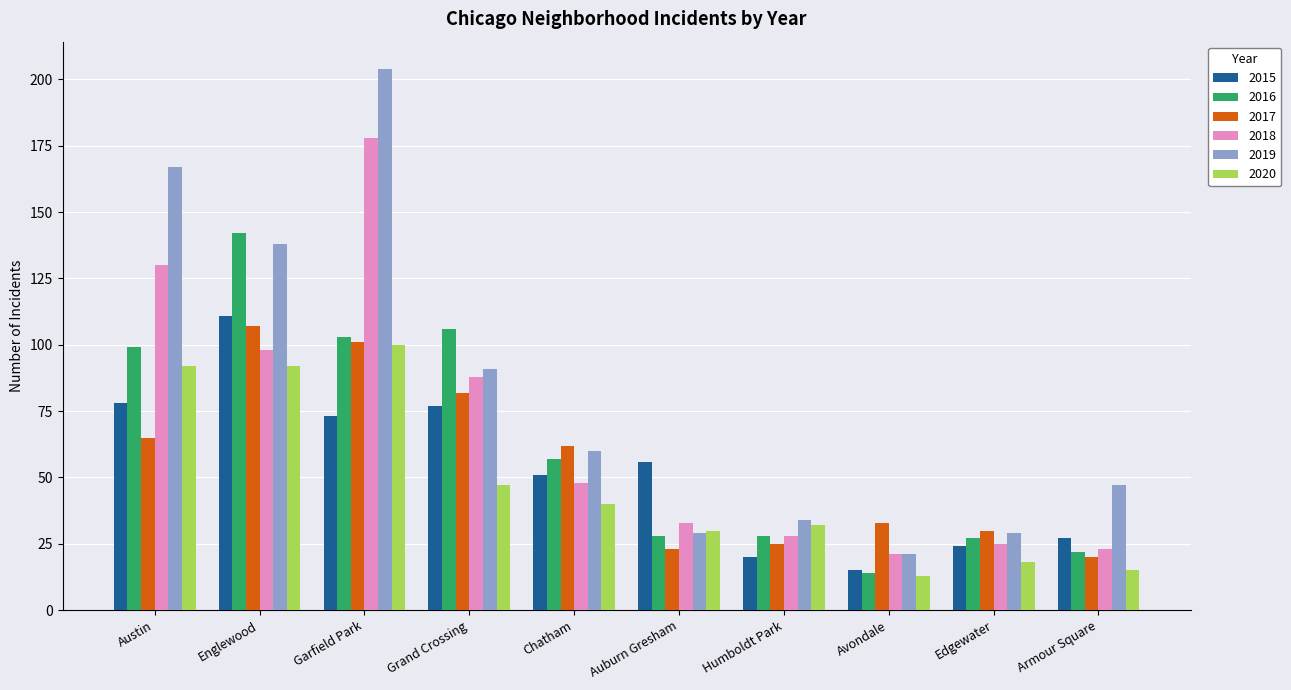

What is the maximum value shown in the chart?

204